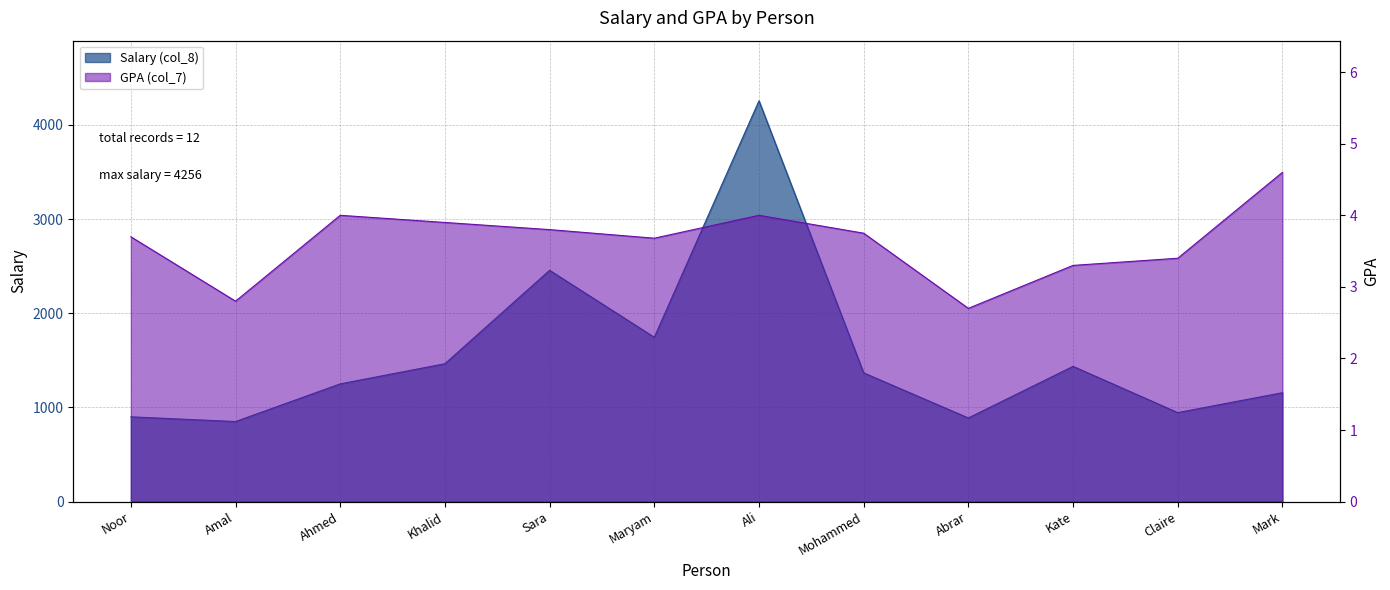

What is the sum of all Salary (col_8) values?

18713.0